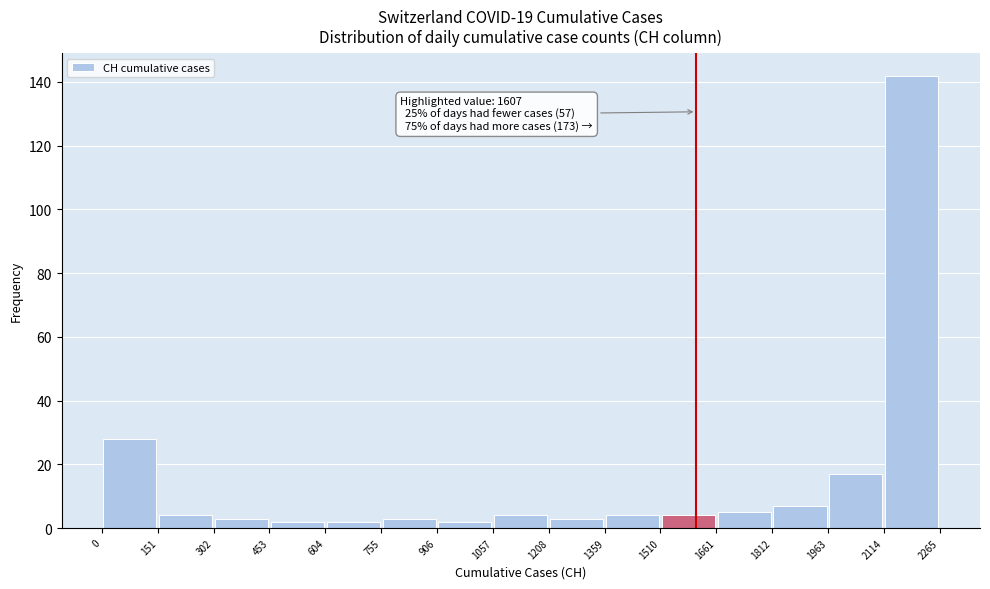

Which range on the x-axis has the tallest bar?

2114 to 2265